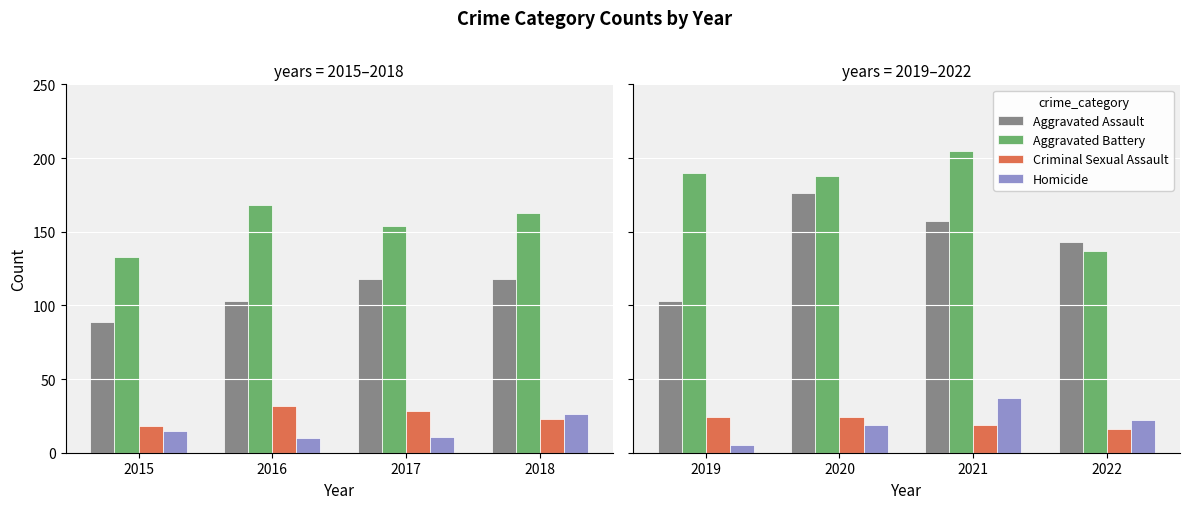

True or false: Homicide has a value of 15 at 2022.

False